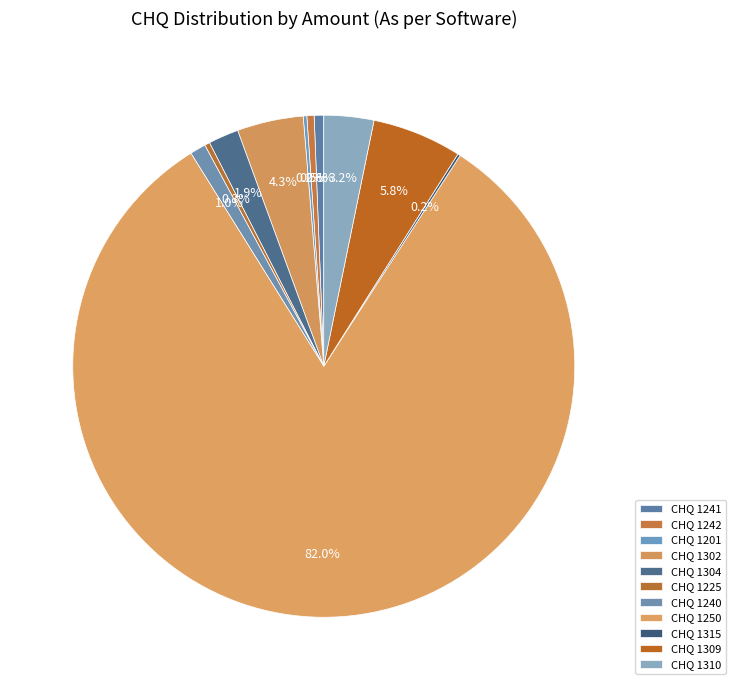

What is the smallest slice in the pie chart?

1315